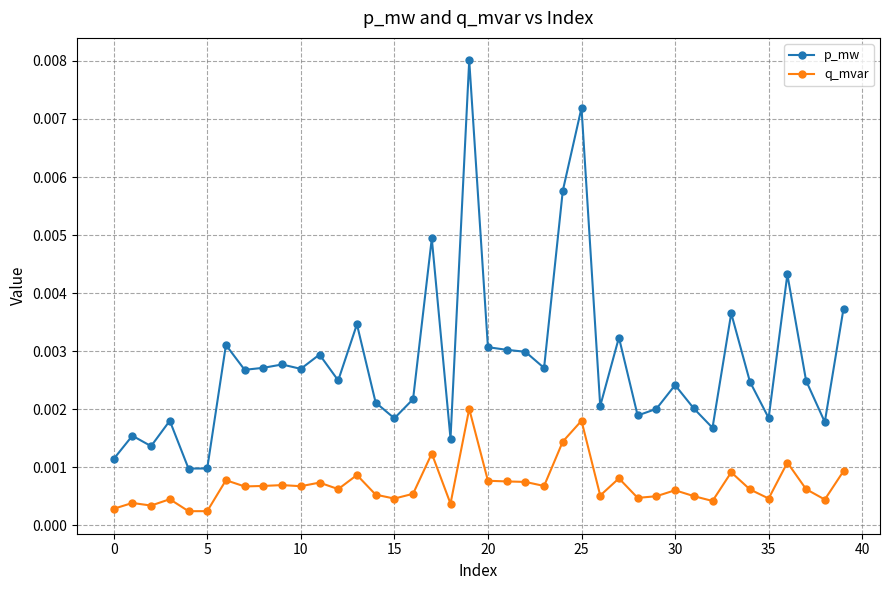

True or false: q_mvar has more than 0 points higher than both neighbors.

True